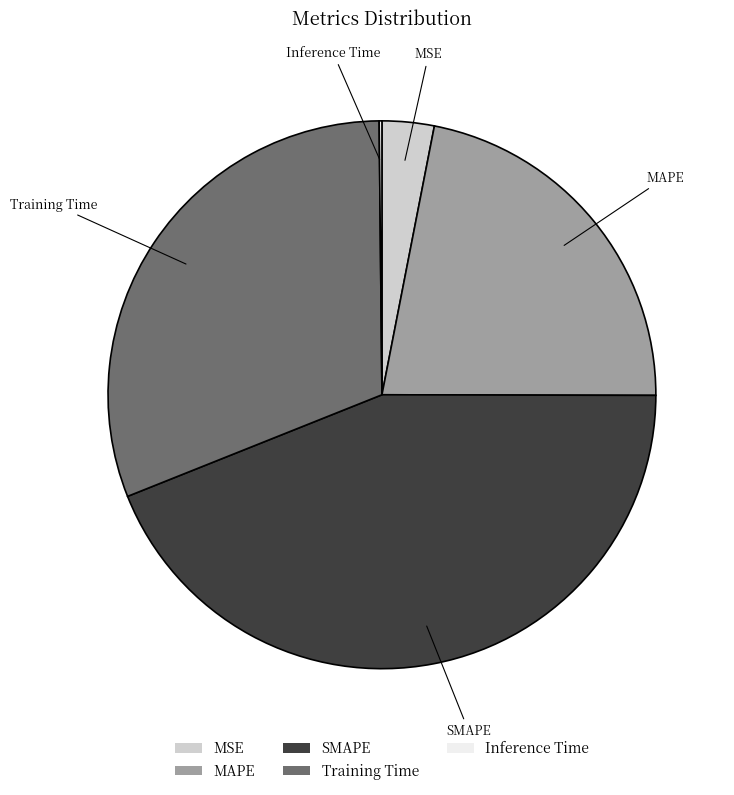

The Training Time slice represents 31% of the pie. True or false?

True